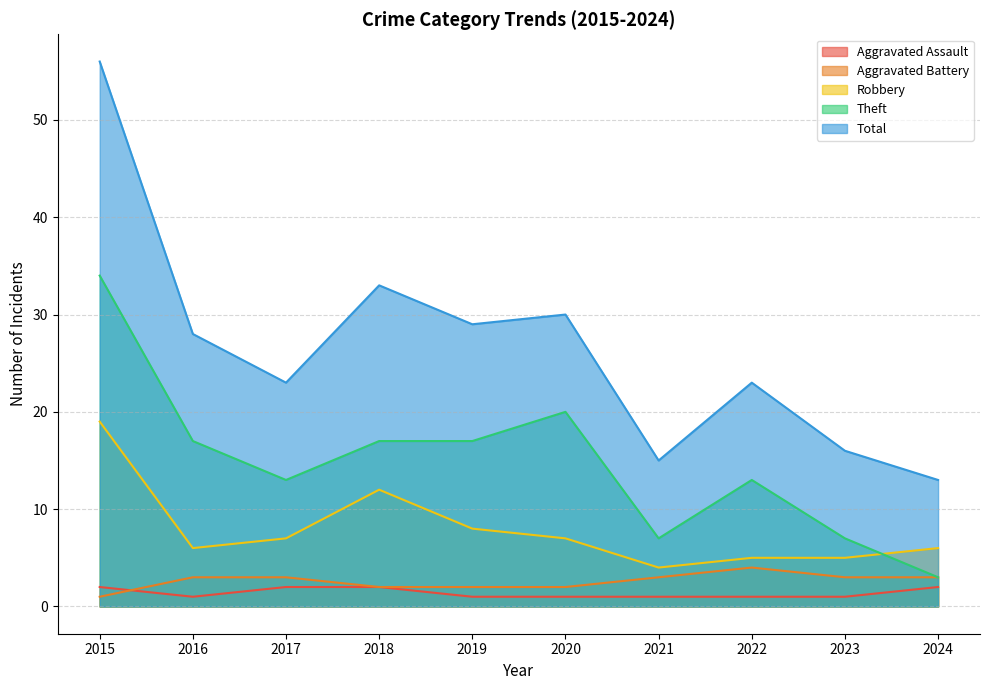

Which category has the highest value in the Aggravated Assault series?

2015